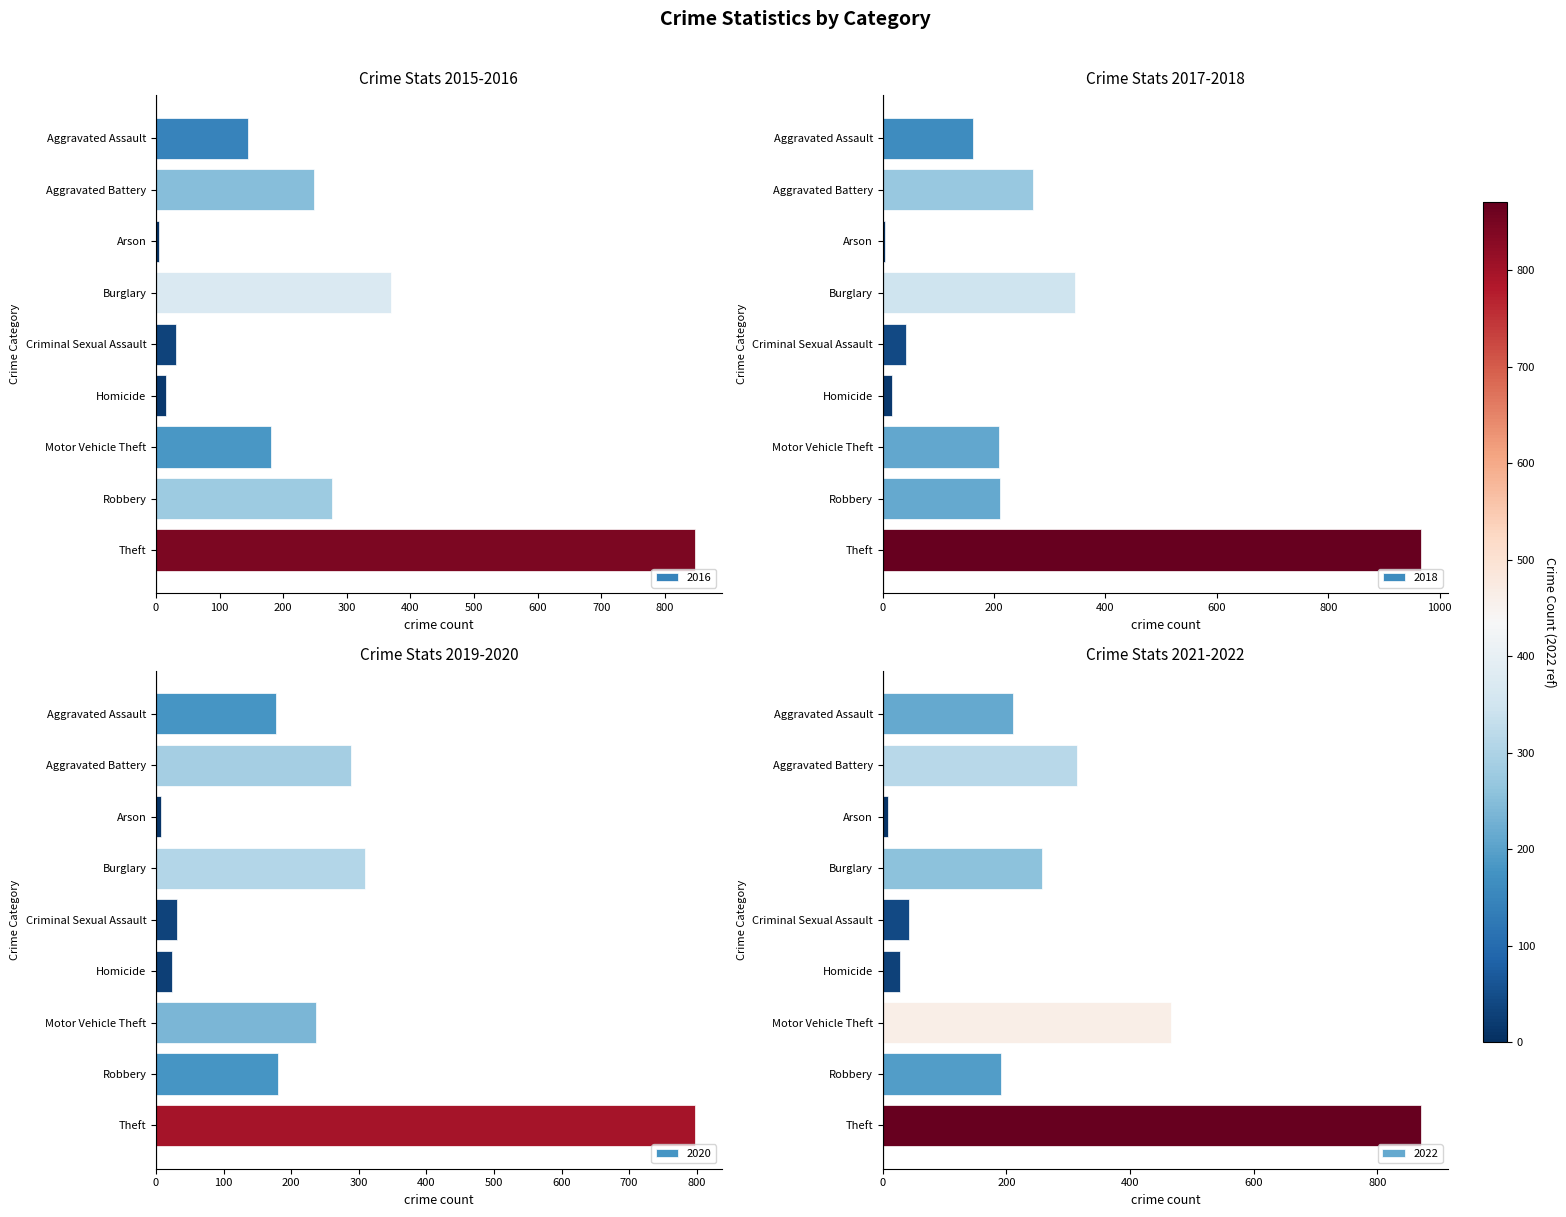

True or false: 2018 has a value of 405 at Aggravated Battery.

False